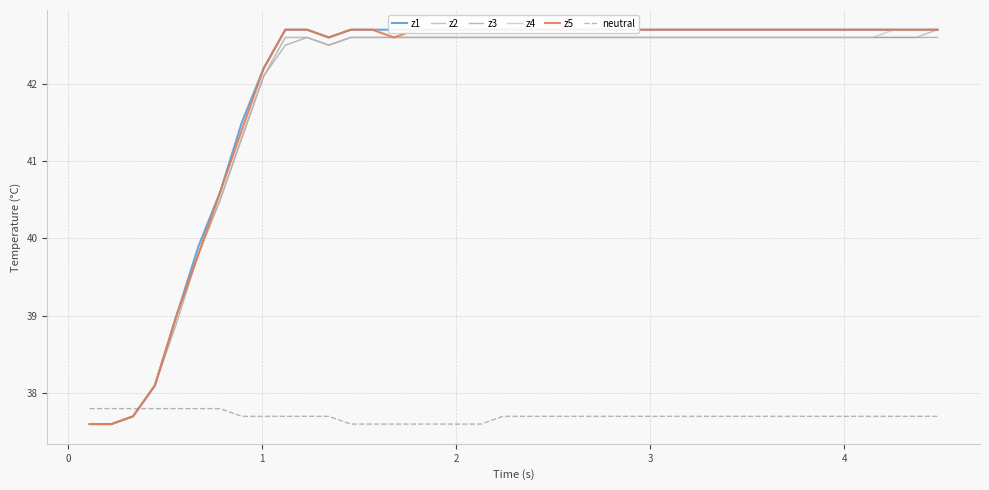

Reading right to left, extract all data points from this chart.

z1: 42.7	42.7	42.7	42.7	42.7	42.7	42.7	42.7	42.7	42.7	42.7	42.7	42.7	42.7	42.7	42.7	42.7	42.7	42.7	42.7	42.7	42.7	42.7	42.7	42.7	42.7	42.7	42.7	42.6	42.7	42.7	42.2	41.5	40.6	39.9	39.0	38.1	37.7	37.6	37.6
z2: 42.7	42.6	42.6	42.6	42.6	42.6	42.6	42.6	42.6	42.6	42.6	42.6	42.6	42.6	42.6	42.6	42.6	42.6	42.6	42.6	42.6	42.6	42.6	42.6	42.6	42.6	42.6	42.6	42.5	42.6	42.6	42.1	41.3	40.5	39.8	39.0	38.1	37.7	37.6	37.6
z3: 42.6	42.6	42.6	42.6	42.6	42.6	42.6	42.6	42.6	42.6	42.6	42.6	42.6	42.6	42.6	42.6	42.6	42.6	42.6	42.6	42.6	42.6	42.6	42.6	42.6	42.6	42.6	42.6	42.5	42.6	42.5	42.1	41.3	40.5	39.8	38.9	38.1	37.7	37.6	37.6
z4: 42.7	42.7	42.7	42.6	42.6	42.6	42.6	42.6	42.6	42.6	42.6	42.6	42.6	42.6	42.6	42.6	42.6	42.6	42.6	42.6	42.6	42.6	42.6	42.6	42.6	42.6	42.6	42.6	42.5	42.6	42.6	42.1	41.3	40.5	39.8	39.0	38.1	37.7	37.6	37.6
z5: 42.7	42.7	42.7	42.7	42.7	42.7	42.7	42.7	42.7	42.7	42.7	42.7	42.7	42.7	42.7	42.7	42.7	42.7	42.7	42.7	42.7	42.7	42.7	42.7	42.7	42.6	42.7	42.7	42.6	42.7	42.7	42.2	41.4	40.6	39.8	39.0	38.1	37.7	37.6	37.6
neutral: 37.7	37.7	37.7	37.7	37.7	37.7	37.7	37.7	37.7	37.7	37.7	37.7	37.7	37.7	37.7	37.7	37.7	37.7	37.7	37.7	37.7	37.6	37.6	37.6	37.6	37.6	37.6	37.6	37.7	37.7	37.7	37.7	37.7	37.8	37.8	37.8	37.8	37.8	37.8	37.8